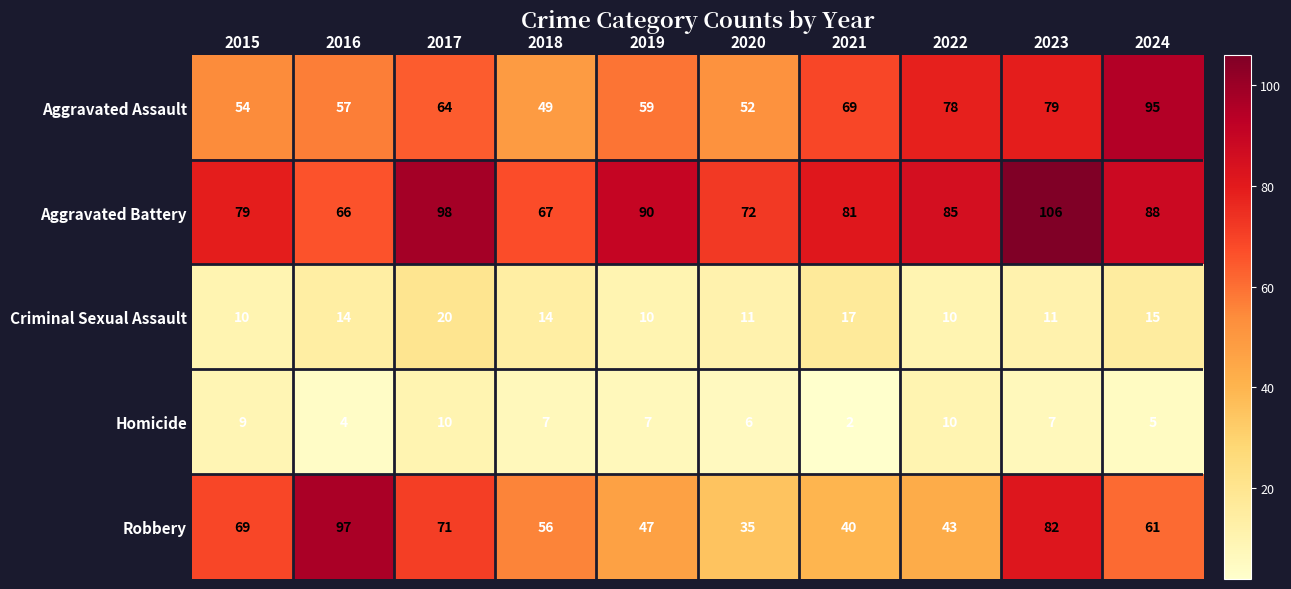

Rank the series by their maximum value, from lowest to highest.

Homicide, Criminal Sexual Assault, Aggravated Assault, Robbery, Aggravated Battery